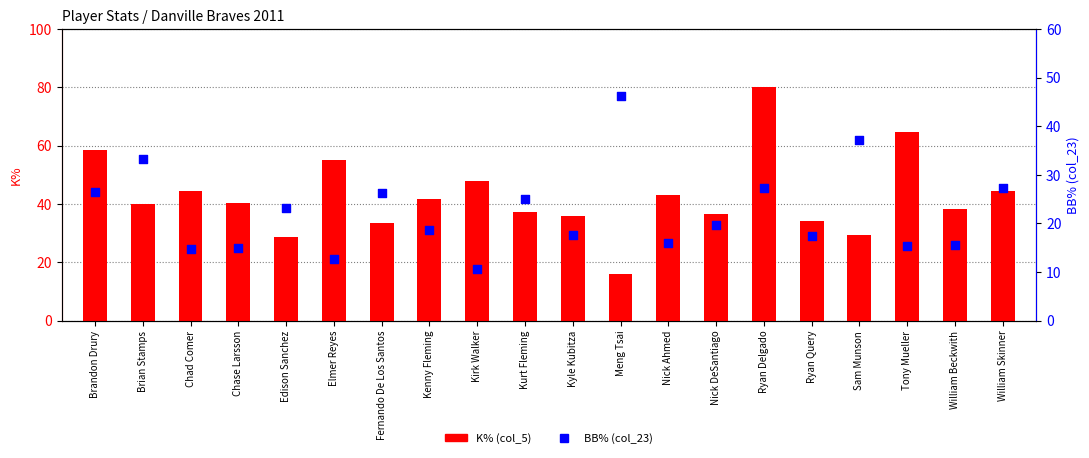

What is the total value across all series at Kurt Fleming?

62.2